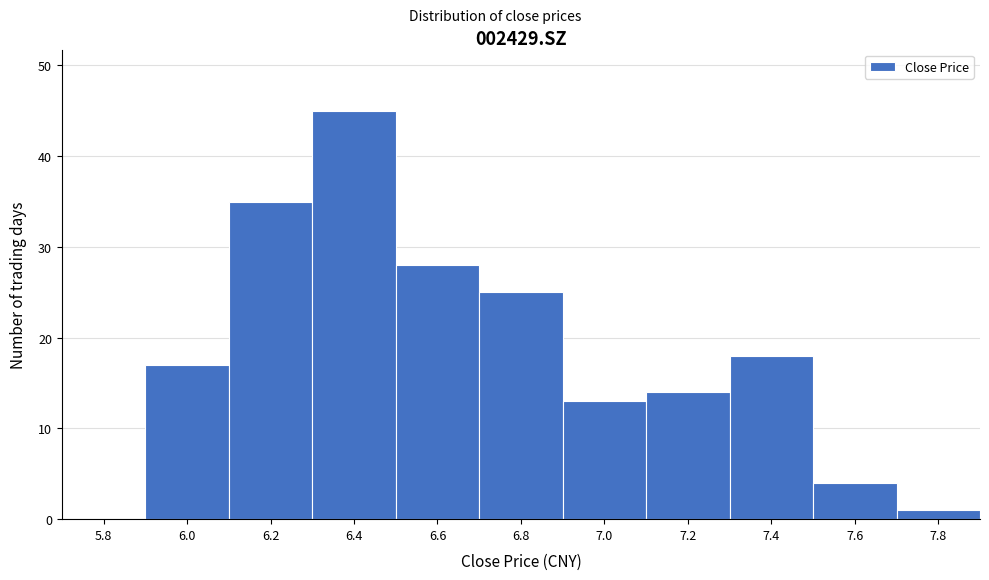

Reading left to right, transcribe all the data shown in this chart.

5.8=0	6.0=17	6.2=35	6.4=45	6.6=28	6.8=25	7.0=13	7.2=14	7.4=18	7.6=4	7.8=1